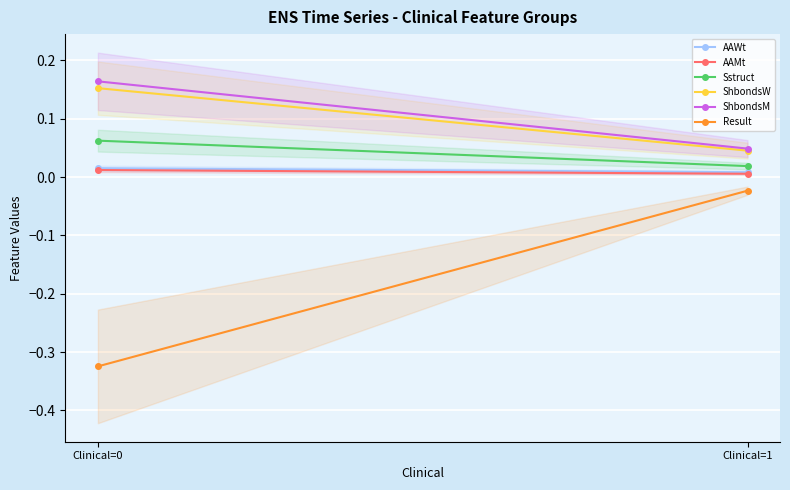

What is the spread (max minus min) of values at Clinical=1?

0.1